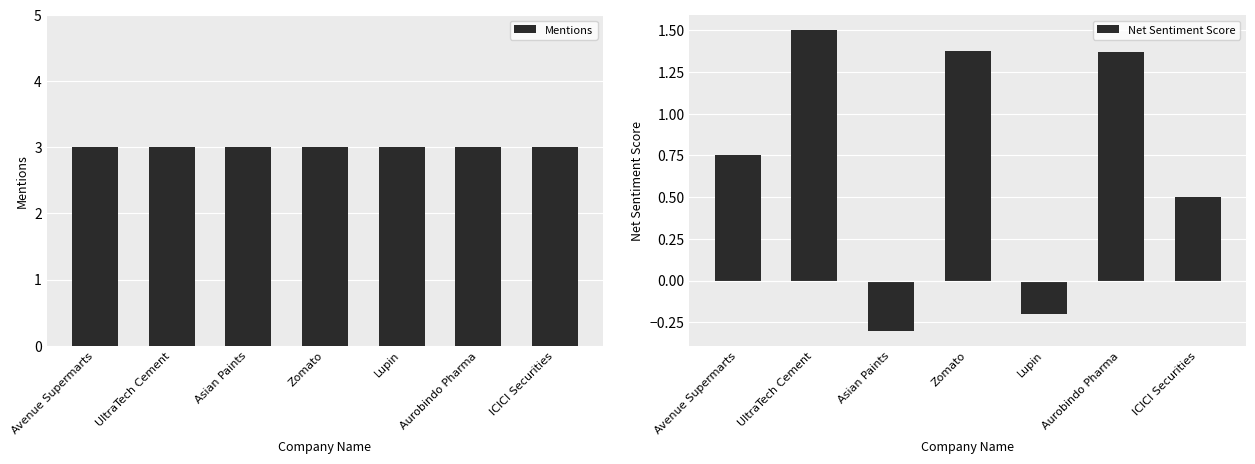

What is the sum of the Net Sentiment Score values at UltraTech Cement and Avenue Supermarts?

2.2